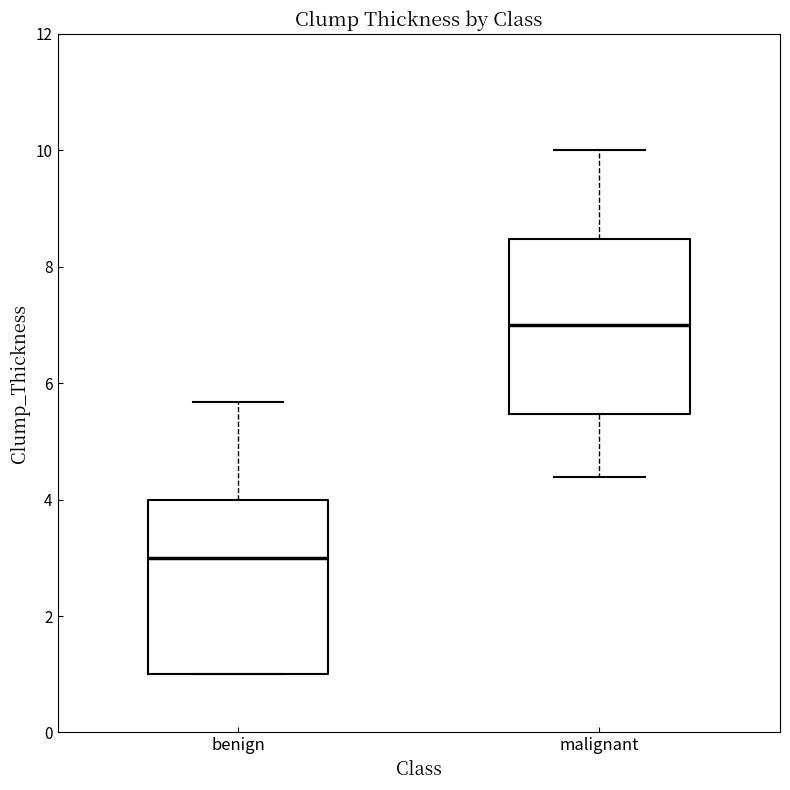

Reading left to right, read every box against the y-axis: the position of its median line, the range the box covers, and the ends of its whiskers. The values are not printed on the chart, so give them approximately, as read against the axis.

benign: median 3.0, box 1.0 to 4.0, whiskers 1.0 to 5.6
malignant: median 7.0, box 5.4 to 8.4, whiskers 4.4 to 10.0